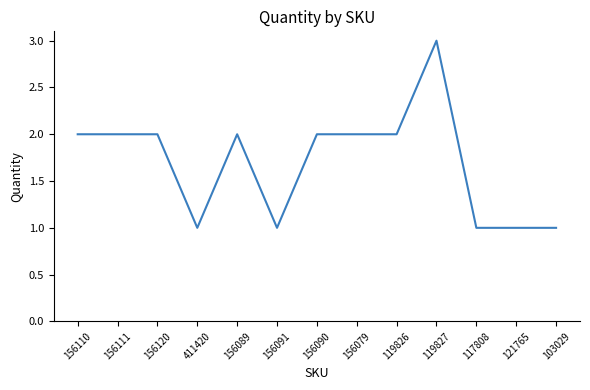

What is the sum of the values at 156091 and 156110?

3